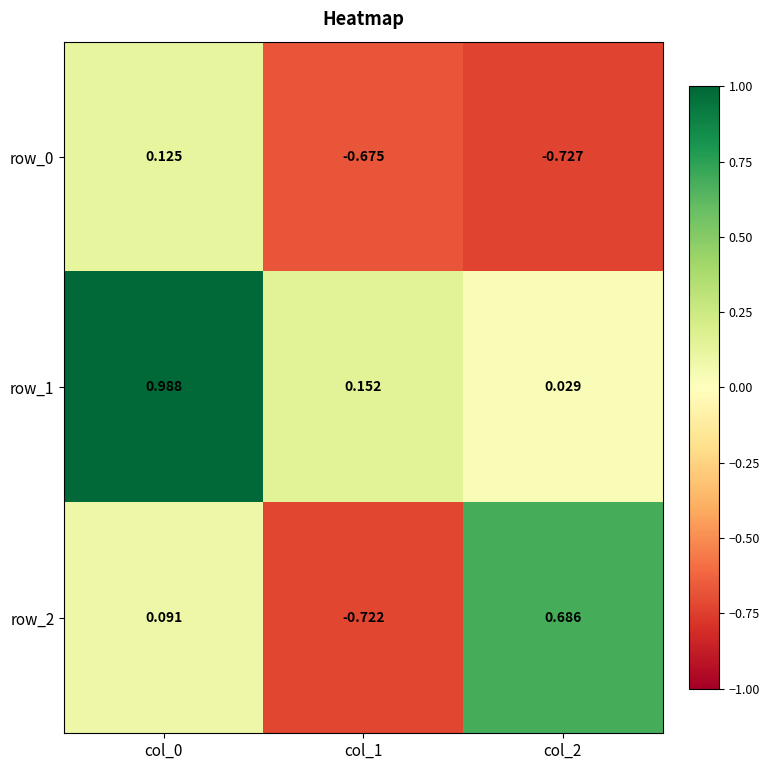

What is the sum of all row_2 values?

0.1